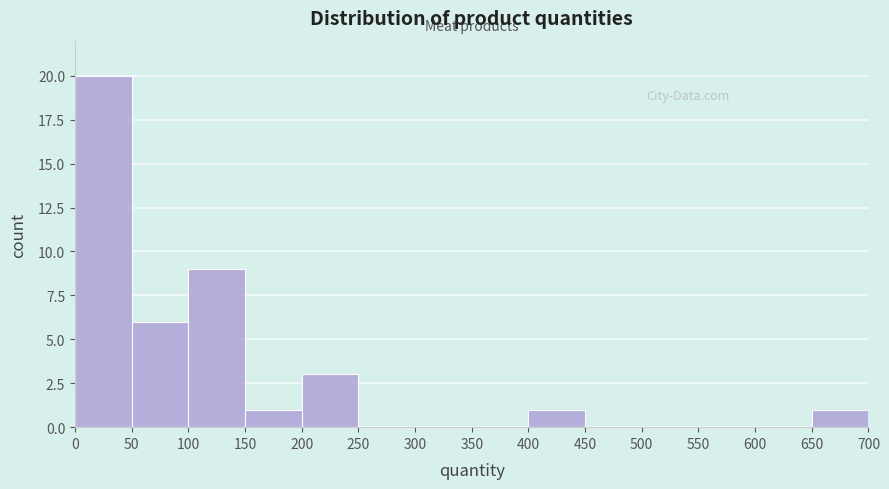

Reading left to right, transcribe this chart: for each bar, give the range it covers on the x-axis and its height. The values are not printed on the chart, so give them approximately, as read against the axis.

0 to 50: 20
50 to 100: 6
100 to 150: 9
150 to 200: 1
200 to 250: 3
250 to 300: 0
300 to 350: 0
350 to 400: 0
400 to 450: 1
450 to 500: 0
500 to 550: 0
550 to 600: 0
600 to 650: 0
650 to 700: 1